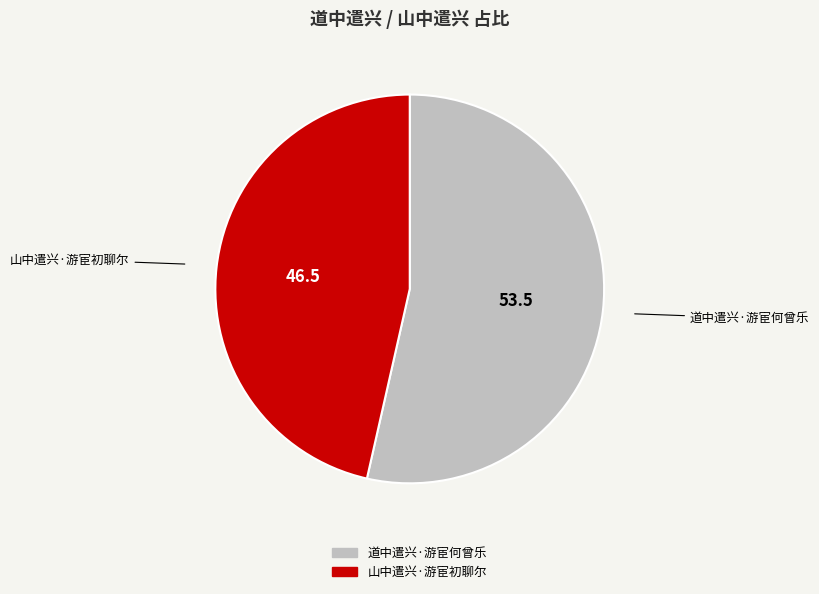

Does 山中遣兴·游宦初聊尔 account for over 50% of the chart?

No